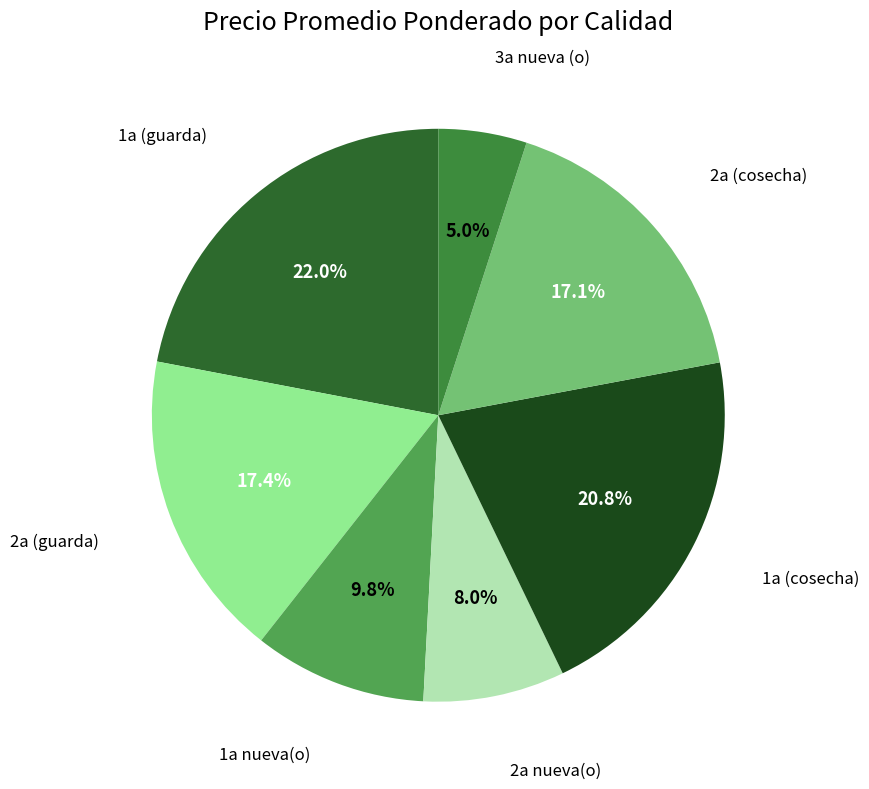

What is the total percentage of 1a (guarda) and 1a (cosecha)?

42.8%